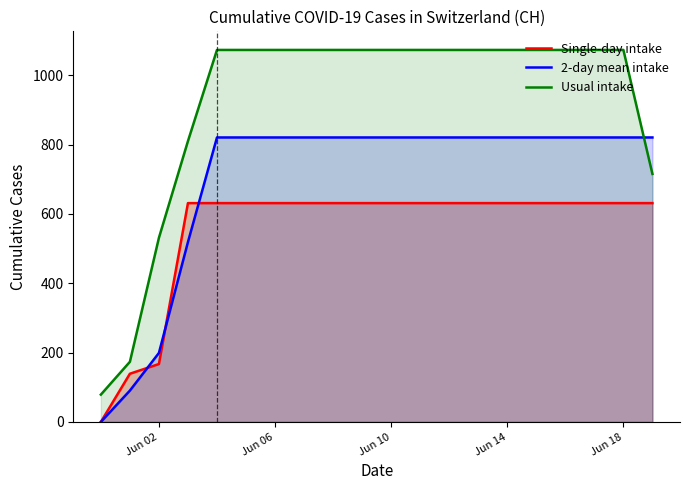

At how many categories does at least one series exceed 565?

17